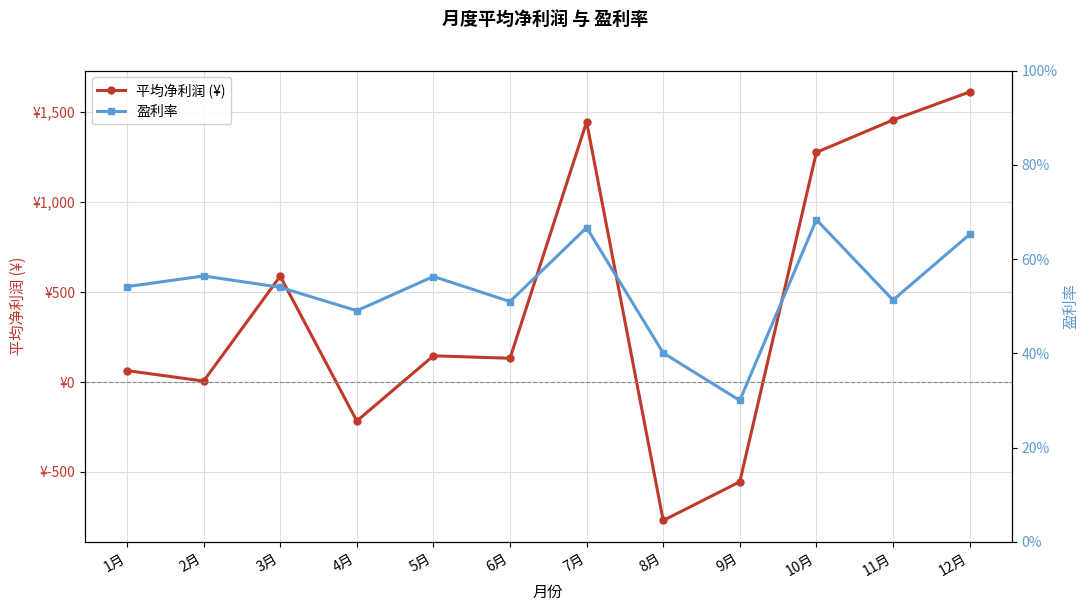

Where is the first local maximum for 盈利率?

2月